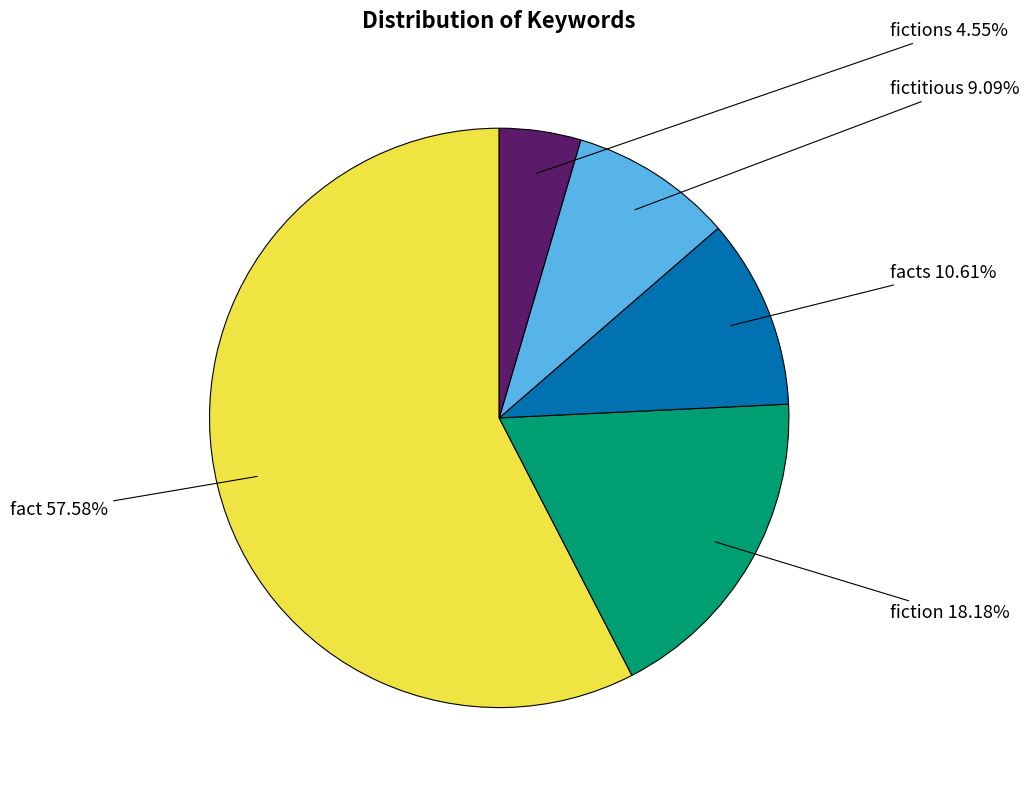

To the nearest percent, what percentage of the pie is fictitious?

9%